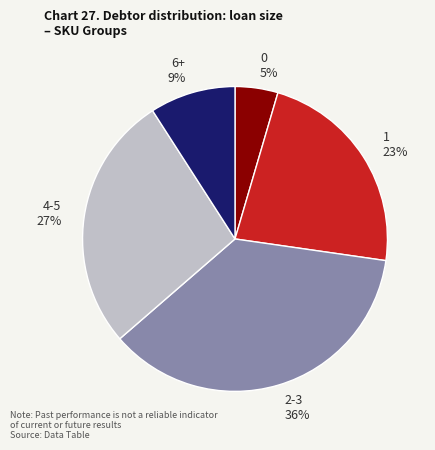

To the nearest percent, what percentage of the pie is 4-5 27%?

27%